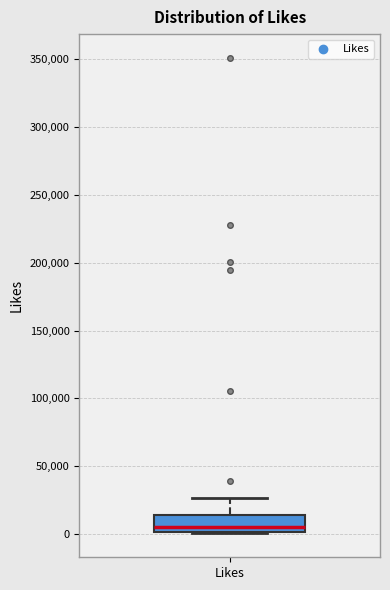

Transcribe this box plot: give where the median line is, the range the box spans, and where the two whiskers end, as read against the y-axis. The values are not printed on the chart, so give them approximately, as read against the axis.

median 5000, box 0 to 15000, whiskers 0 to 25000